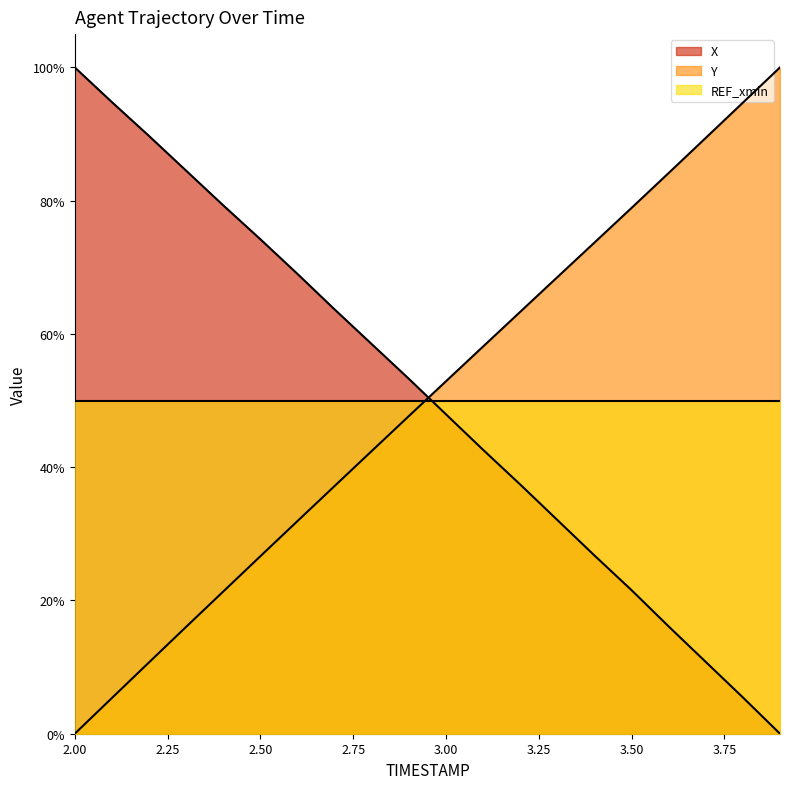

Reading right to left, extract all data points from this chart.

X: 0.0	5.4	10.8	16.1	21.5	26.8	32.1	37.4	42.6	47.9	53.3	58.5	63.7	69.0	74.2	79.3	84.5	89.7	94.8	100.0
Y: 100.0	94.7	89.4	84.2	78.9	73.7	68.5	63.3	58.1	52.9	47.7	42.4	37.2	31.9	26.6	21.3	16.0	10.7	5.4	0.0